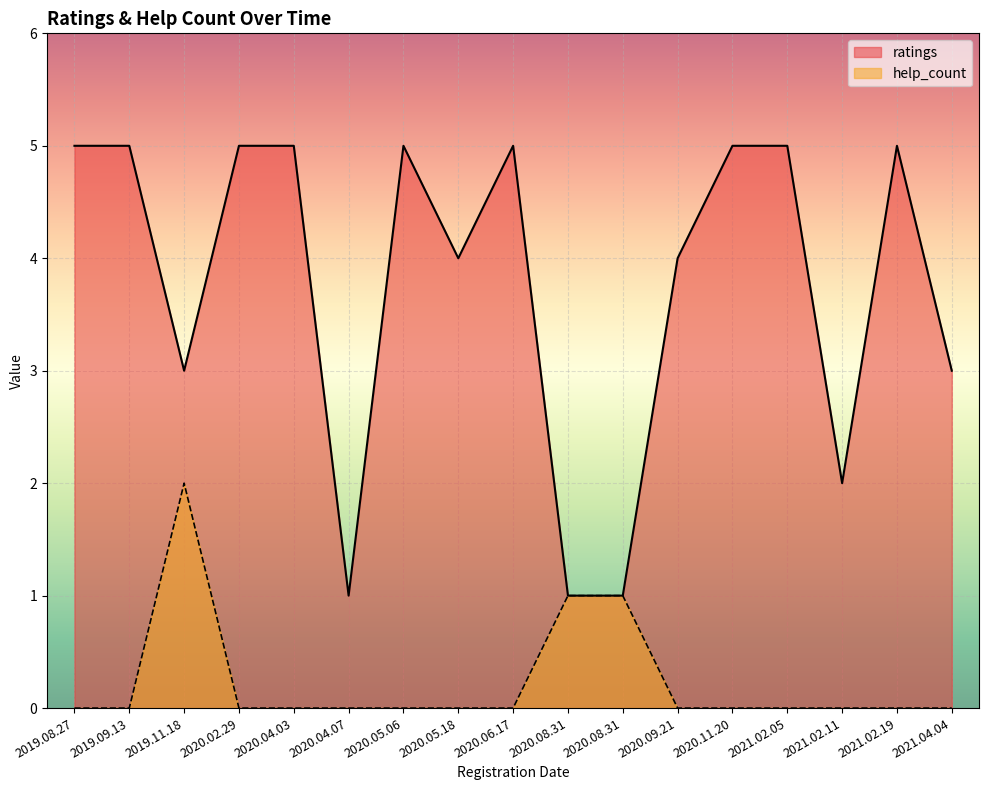

True or false: help_count has a value of 1 at 2021.04.04.

False